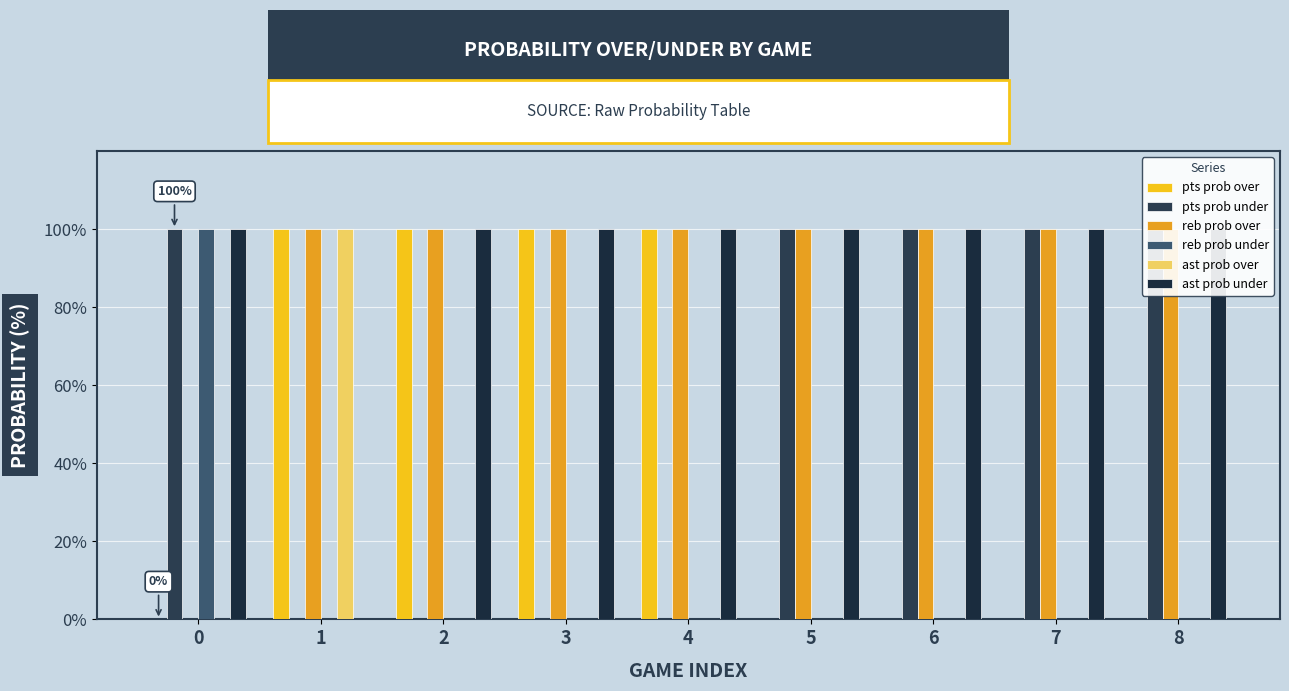

What is the sum of all ast prob over values?

100